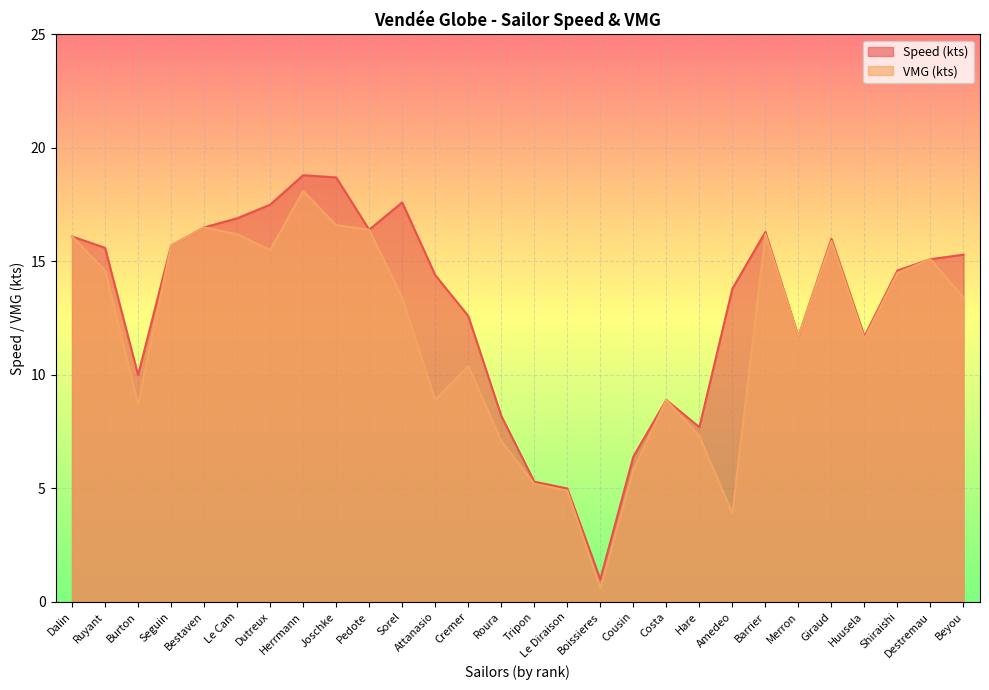

What value does the VMG (kts) series have at Shiraishi?

14.5